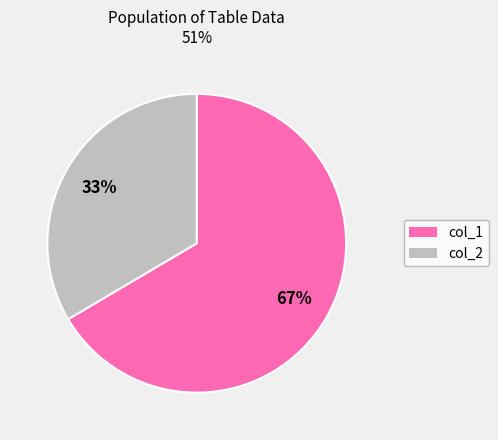

Rank the categories by value from lowest to highest.

col_2, col_1